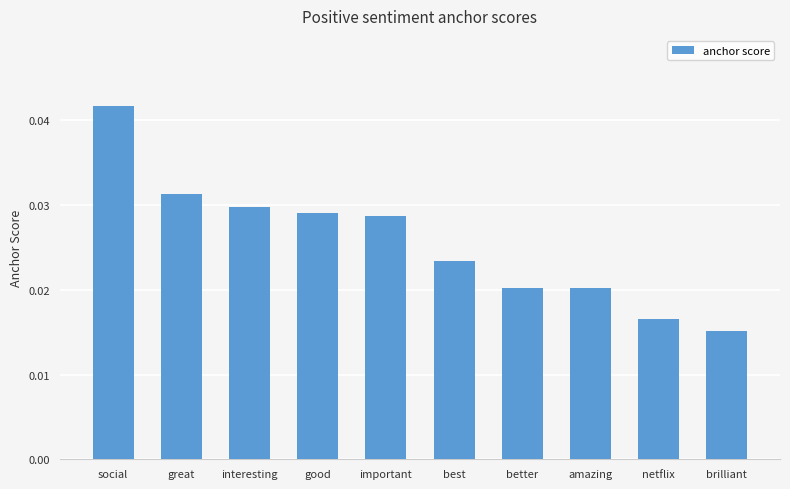

Where is the data nearest to the value 0?

brilliant